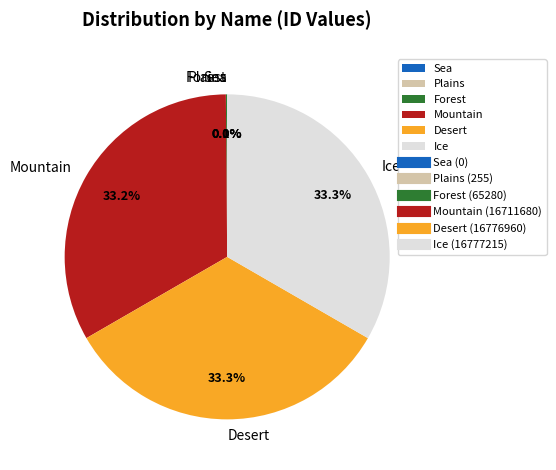

Does Ice represent more than half of the total?

No